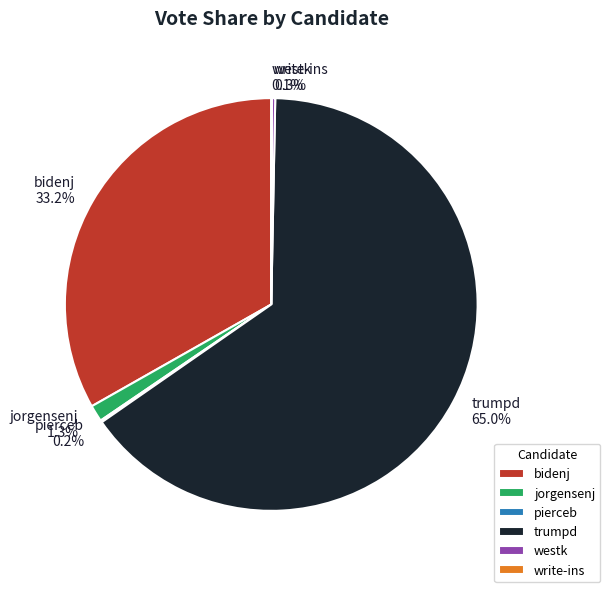

What is the largest slice in the pie chart?

trumpd